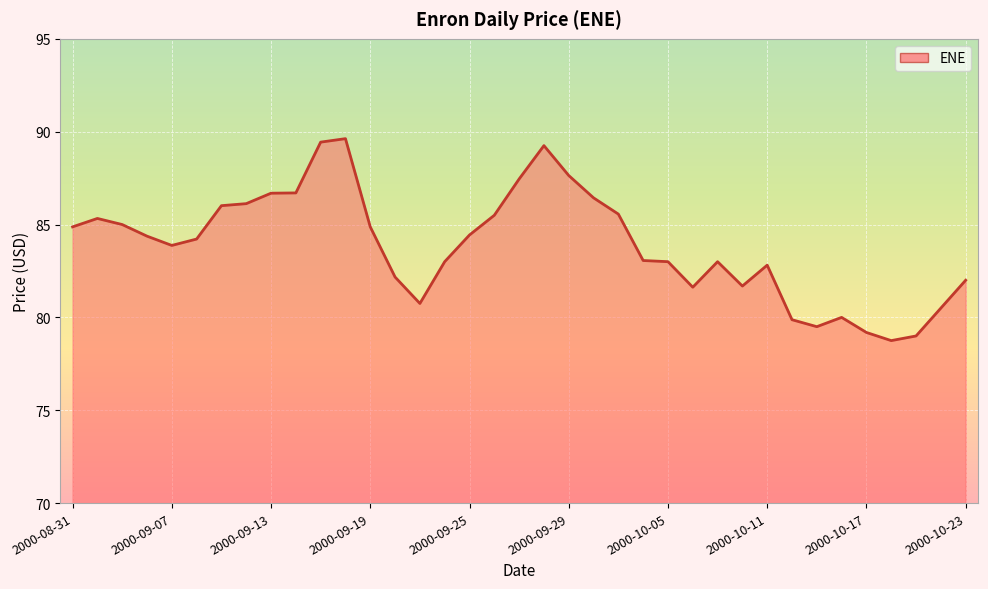

What is the maximum value shown in the chart?

89.6